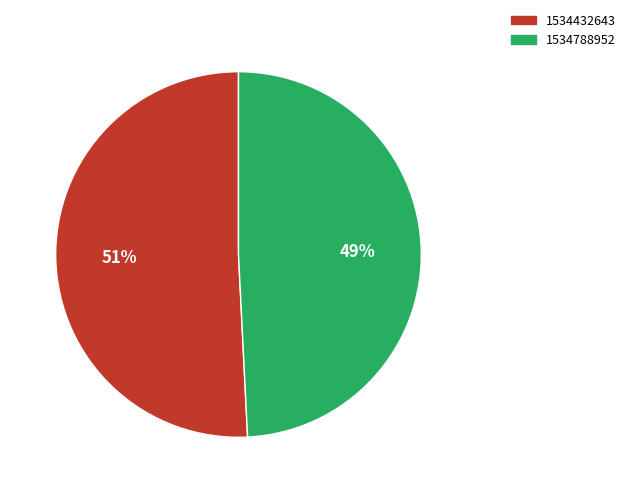

Approximately how many times larger is the value at 1534432643 compared to 1534788952?

1.0